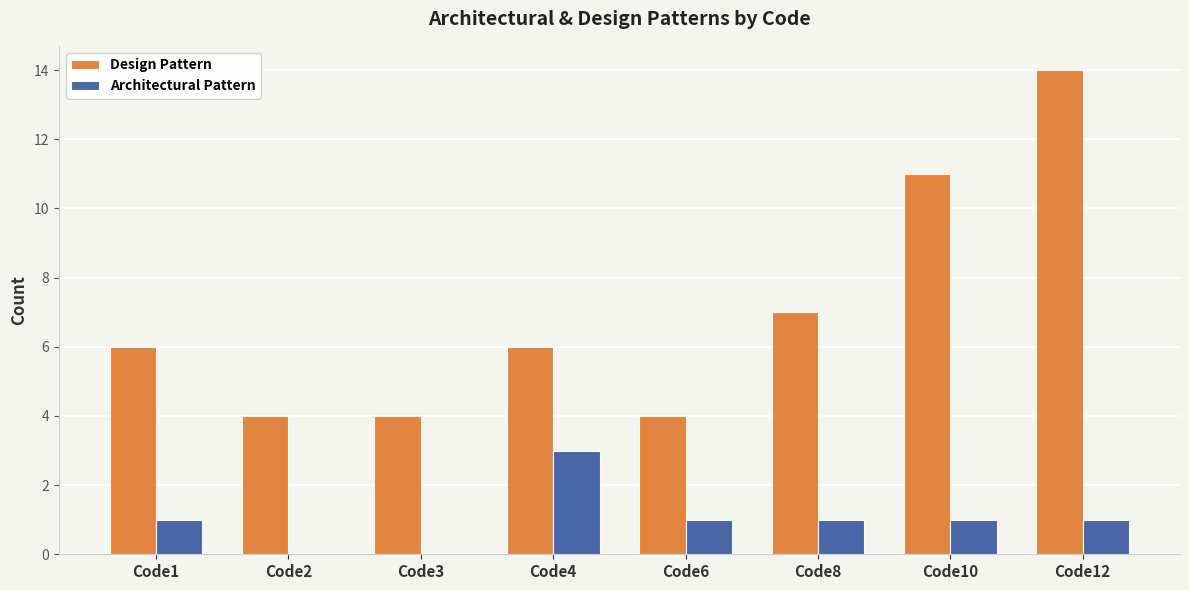

Which series has the largest total across all categories?

Design Pattern